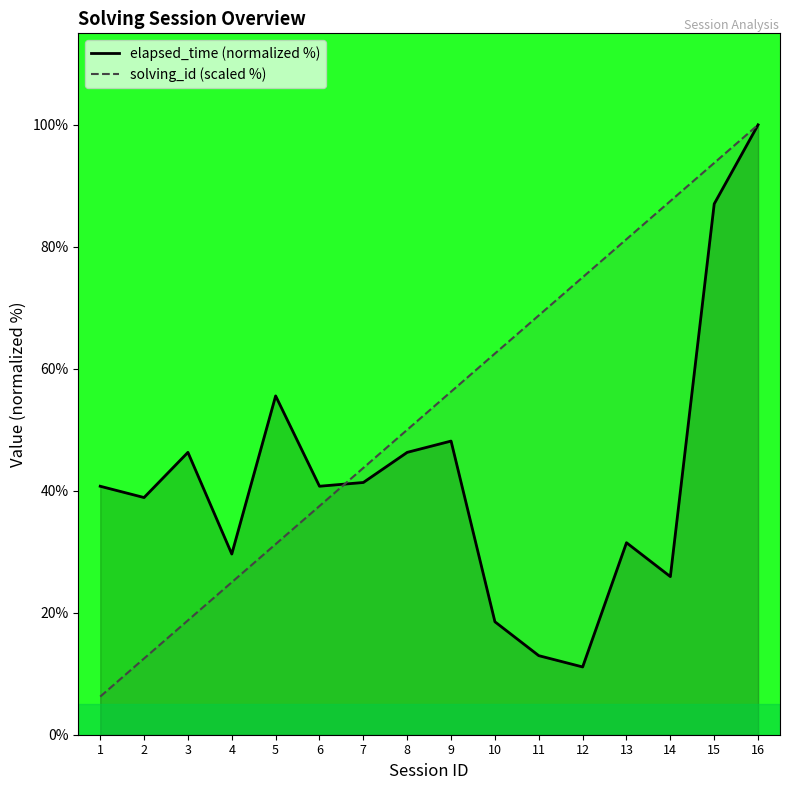

At which label does solving_id (scaled %) reach its minimum?

1